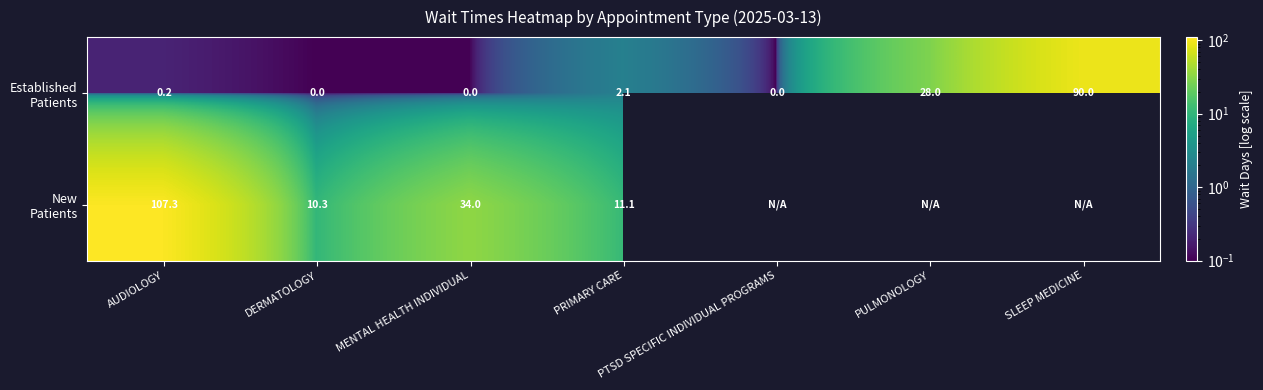

What is the difference between the highest and lowest values at AUDIOLOGY?

107.1